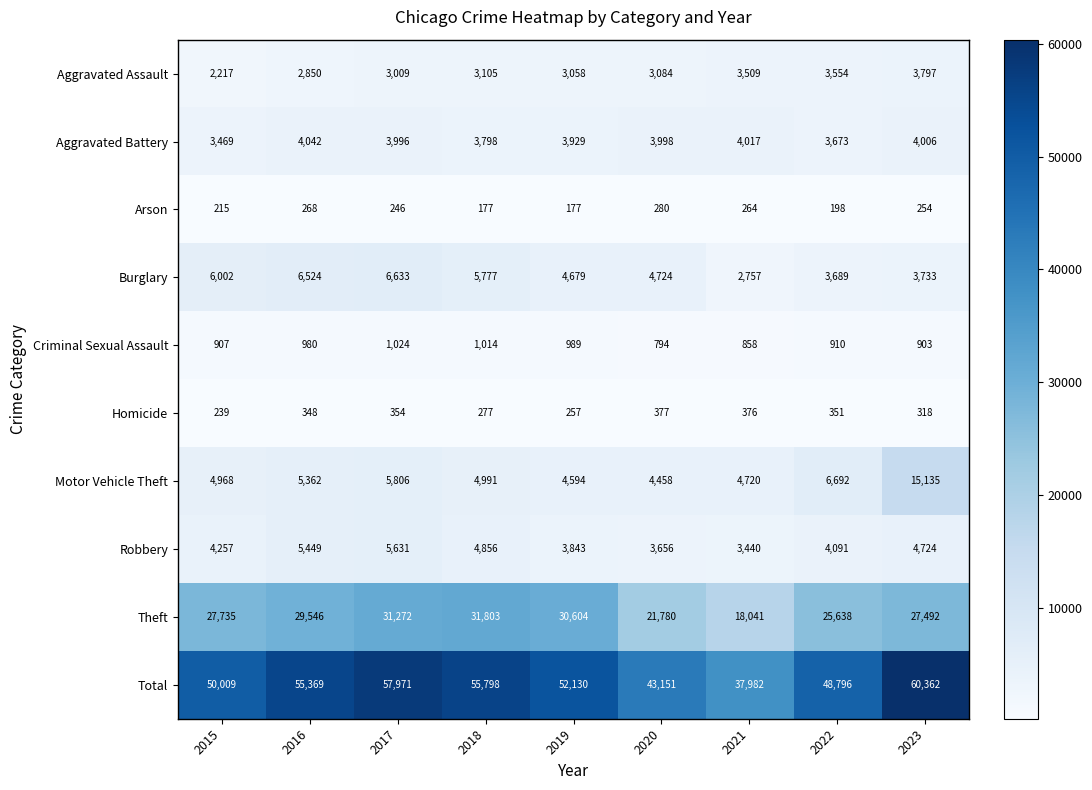

At which category is the sum across all series the highest?

2023